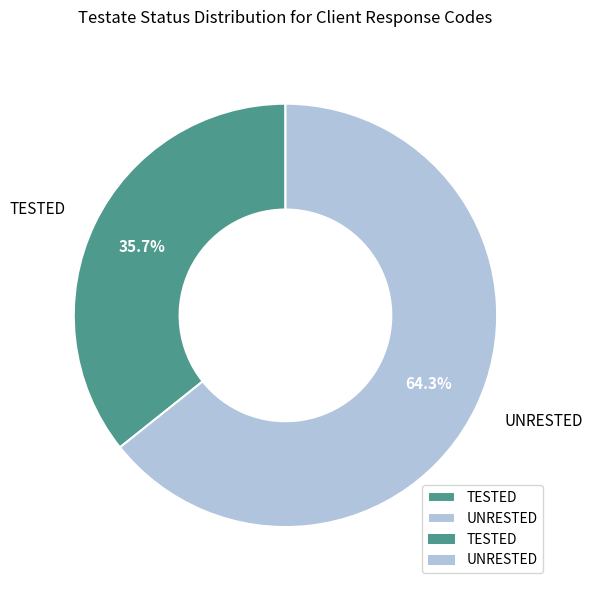

To the nearest percent, what percentage of the pie is UNRESTED?

64%